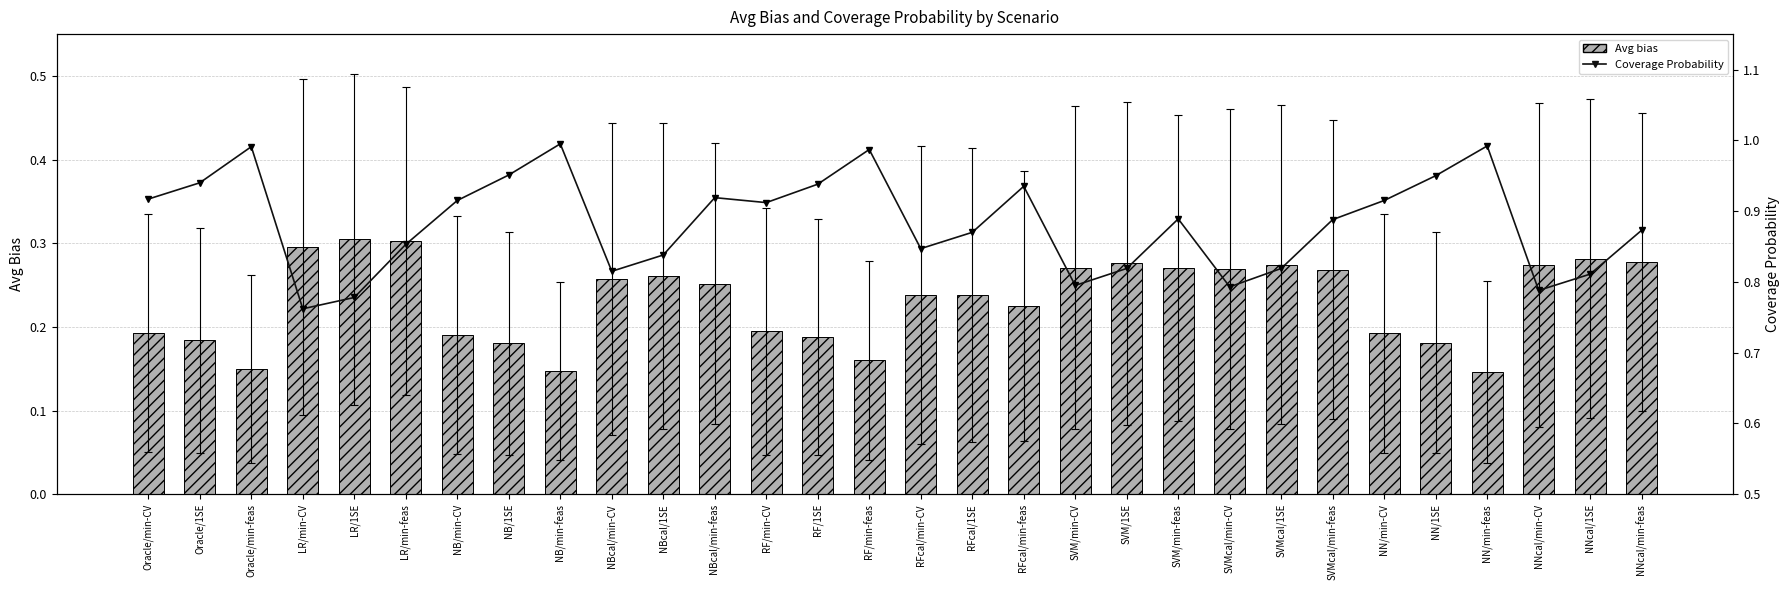

Reading left to right, list all the values displayed in this chart.

Avg bias: 0.2	0.2	0.1	0.3	0.3	0.3	0.2	0.2	0.1	0.3	0.3	0.3	0.2	0.2	0.2	0.2	0.2	0.2	0.3	0.3	0.3	0.3	0.3	0.3	0.2	0.2	0.1	0.3	0.3	0.3
Coverage Probability: 0.9	0.9	1.0	0.8	0.8	0.9	0.9	1.0	1.0	0.8	0.8	0.9	0.9	0.9	1.0	0.8	0.9	0.9	0.8	0.8	0.9	0.8	0.8	0.9	0.9	0.9	1.0	0.8	0.8	0.9